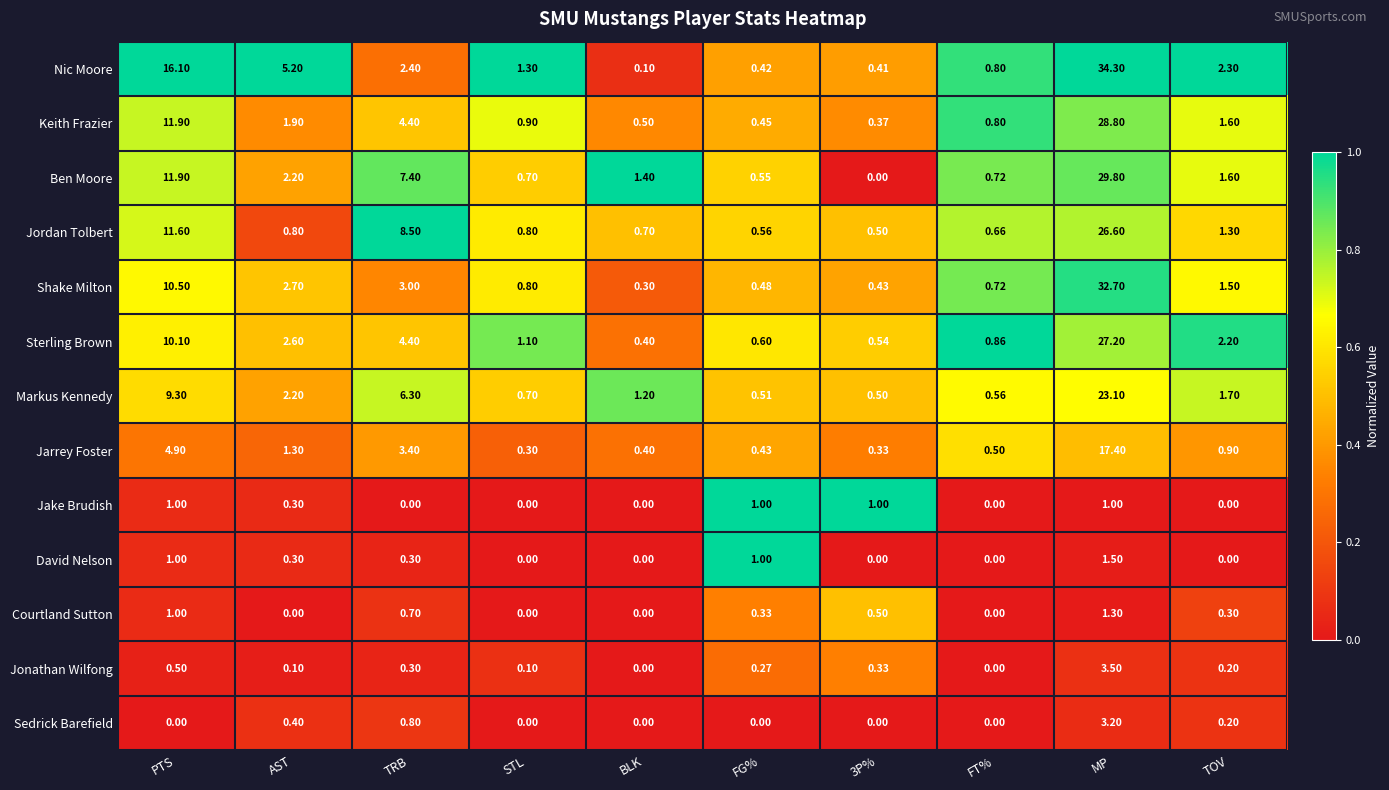

Which series has the largest range (max minus min)?

Nic Moore